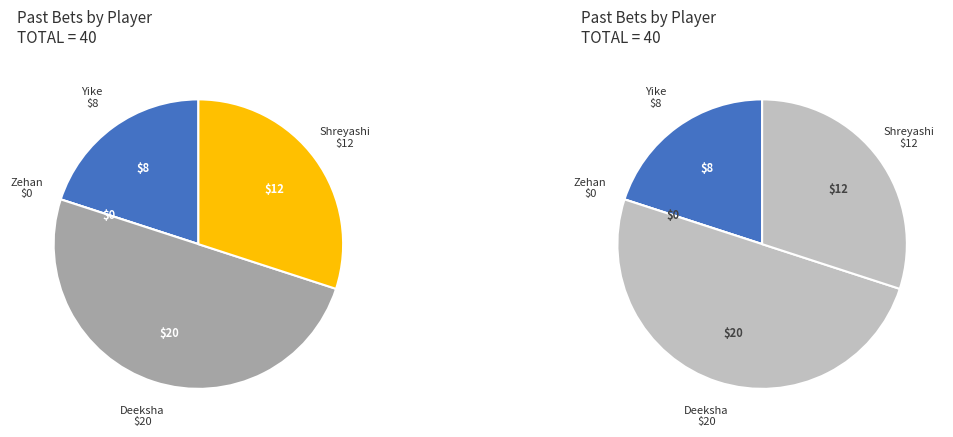

Which category has the biggest portion of the pie?

Deeksha